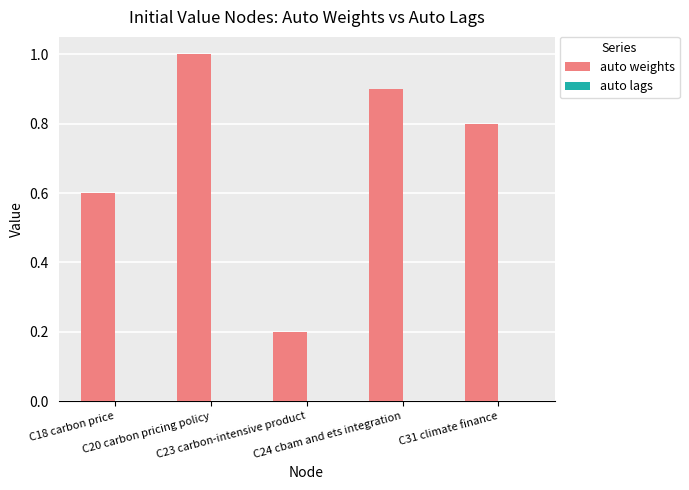

What position from the left is C20 carbon pricing policy?

2